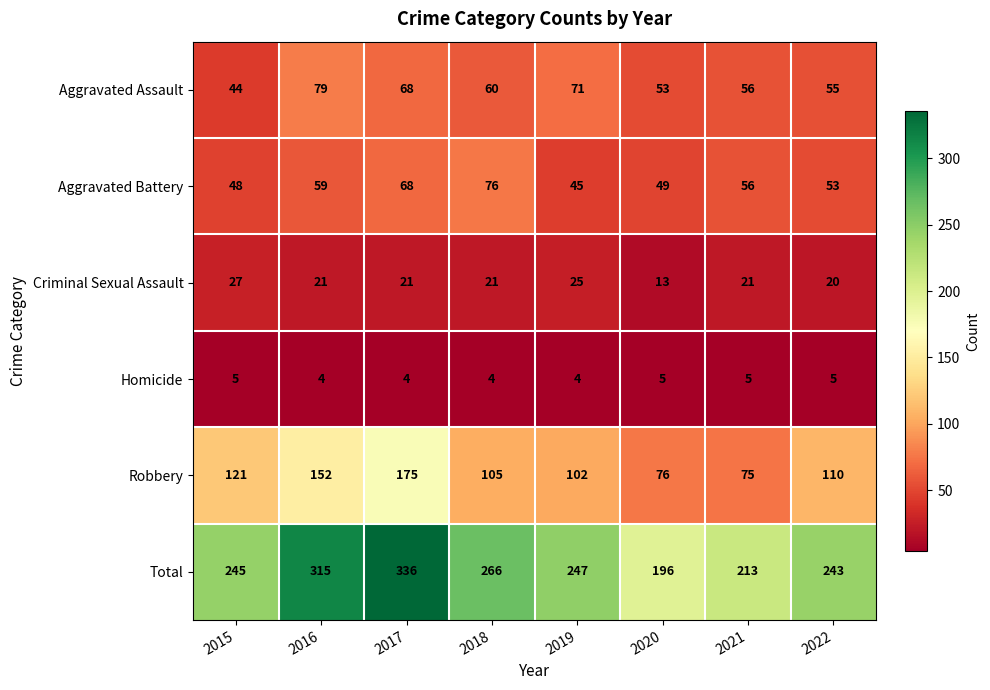

What is the difference between the maximum and minimum values in the Total series?

140